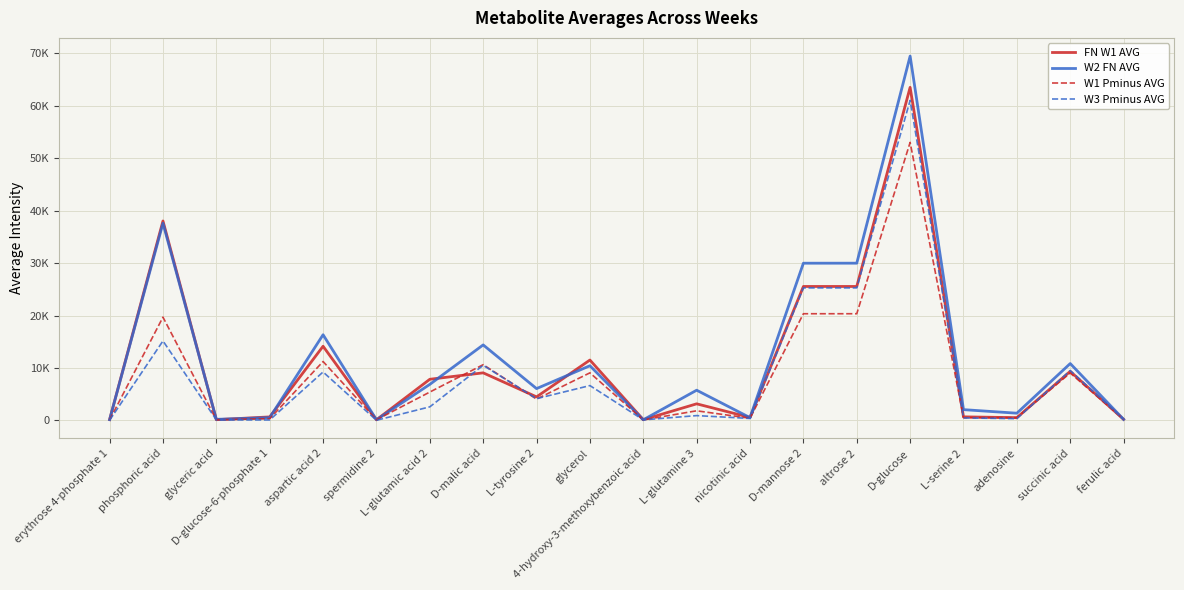

What is the approximate value of W3 Pminus AVG at D-mannose 2?

25282.4